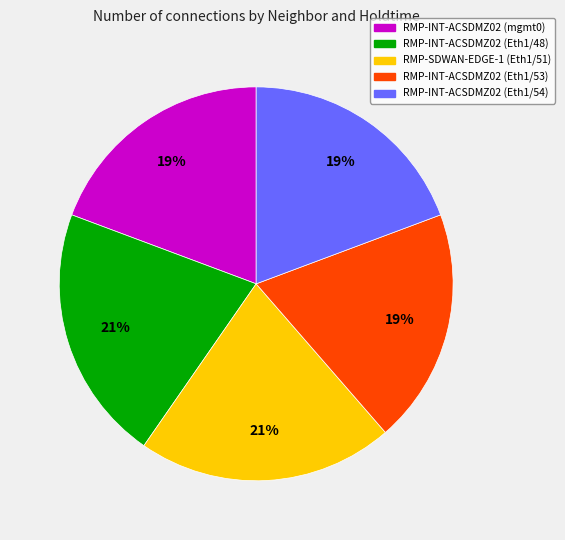

Combined, do RMP-SDWAN-EDGE-1 (Eth1/51) and RMP-INT-ACSDMZ02 (mgmt0) account for over 50%?

No